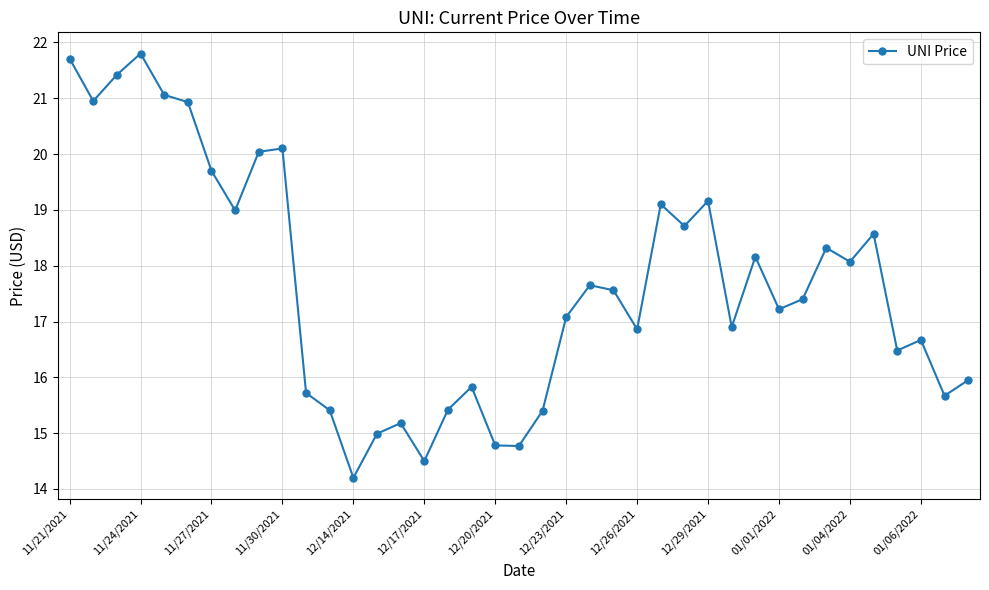

How many points are lower than both their immediate neighbors (excluding endpoints)?

12